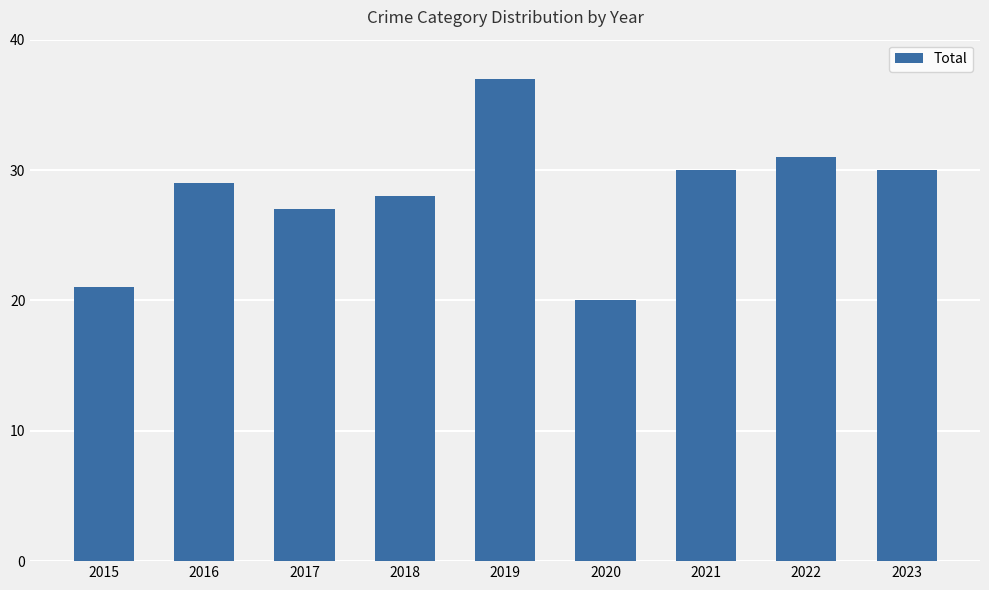

Reading right to left, transcribe all the data shown in this chart.

30	31	30	20	37	28	27	29	21